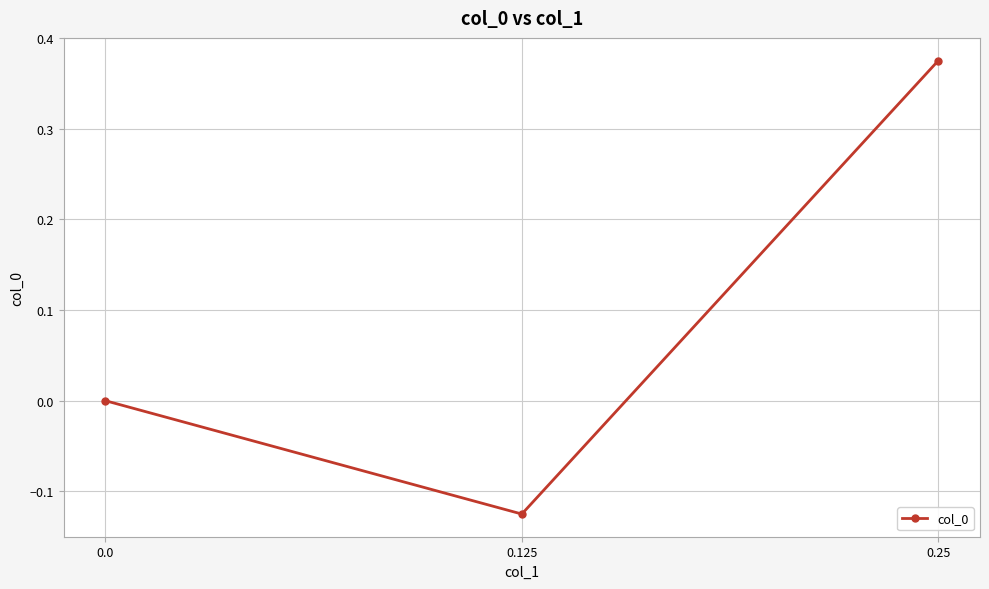

True or false: the data shows 0.6 at 0.25.

False